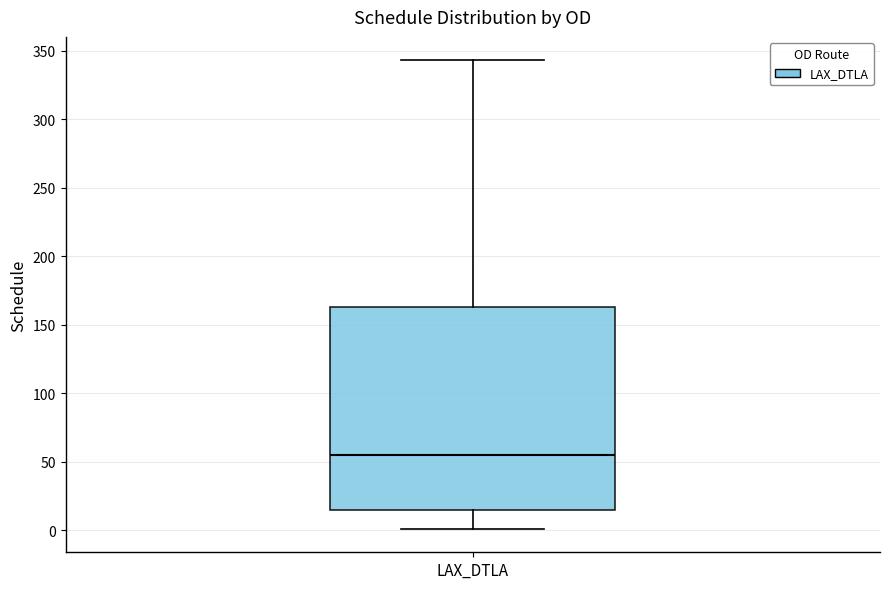

Transcribe this box plot: give where the median line is, the range the box spans, and where the two whiskers end, as read against the y-axis. The values are not printed on the chart, so give them approximately, as read against the axis.

median 55, box 15 to 165, whiskers 0 to 345